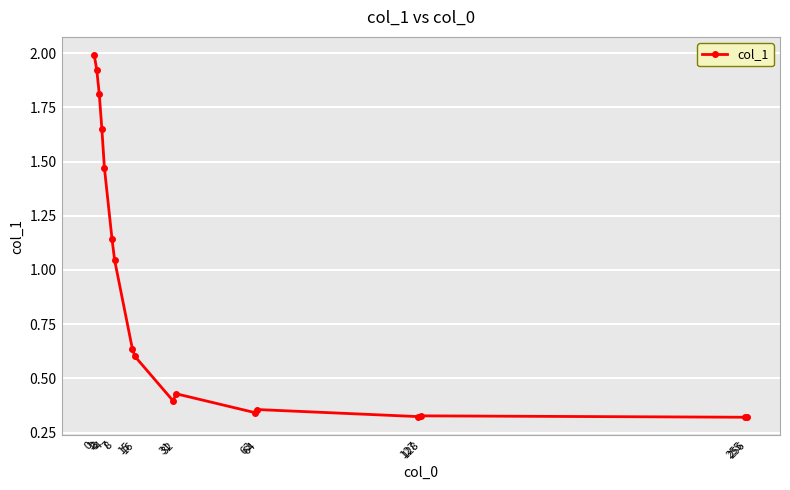

What is the change in value from 16 to 256?

-0.3